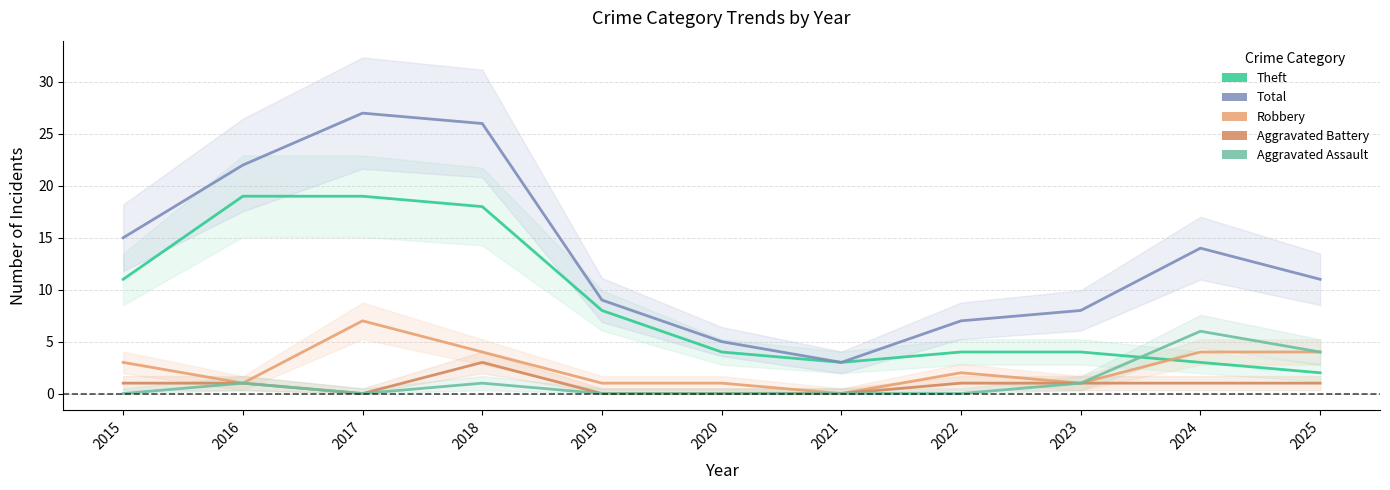

At how many categories does at least one series exceed 17?

3